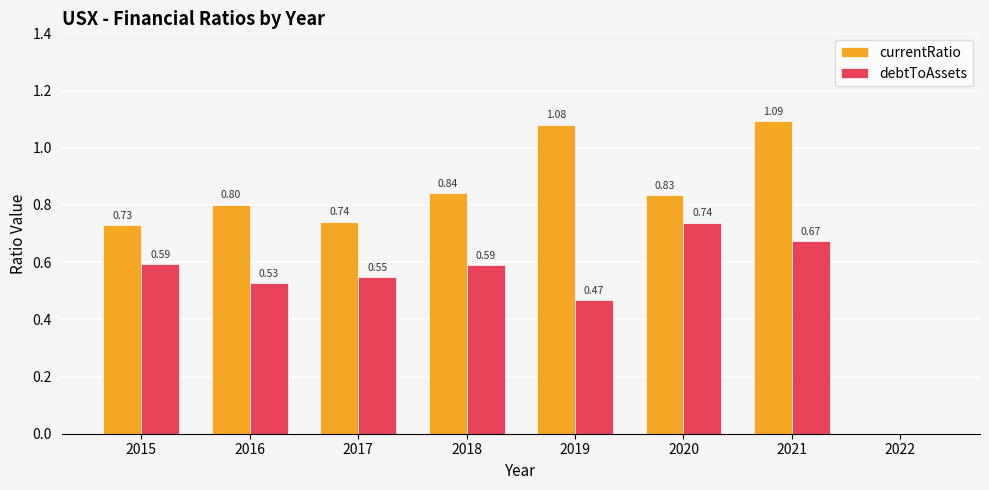

What is the sum of the currentRatio values at 2020 and 2022?

0.8